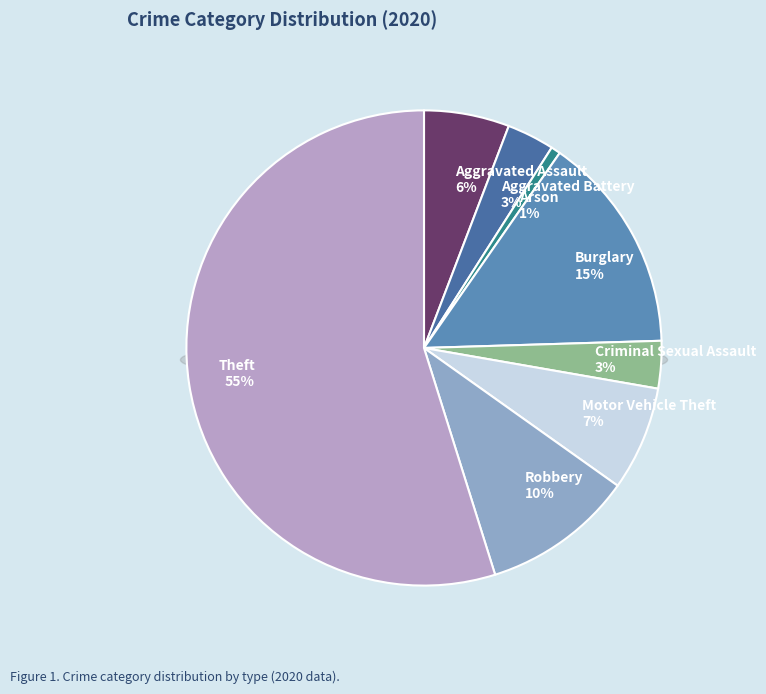

To the nearest percent, what percentage of the pie is Criminal Sexual Assault?

3%